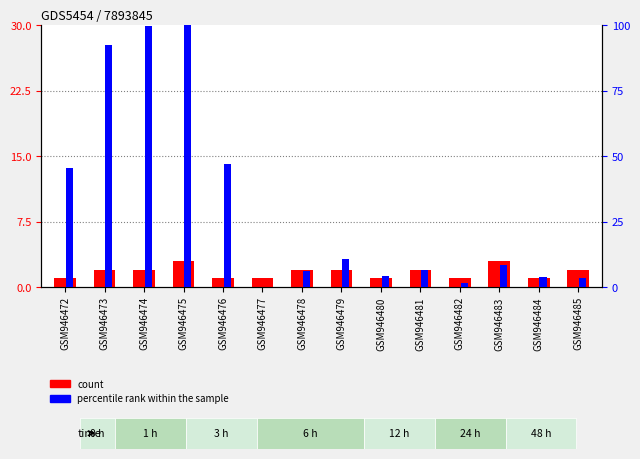

Reading right to left, what are all the values shown in this chart?

count: 2.0	1.0	3.0	1.0	2.0	1.0	2.0	2.0	1.0	1.0	3.0	2.0	2.0	1.0
percentile rank within the sample: 3.4	3.9	8.5	1.4	6.5	4.1	10.6	6.0	0.0	46.9	100.0	99.7	92.3	45.4